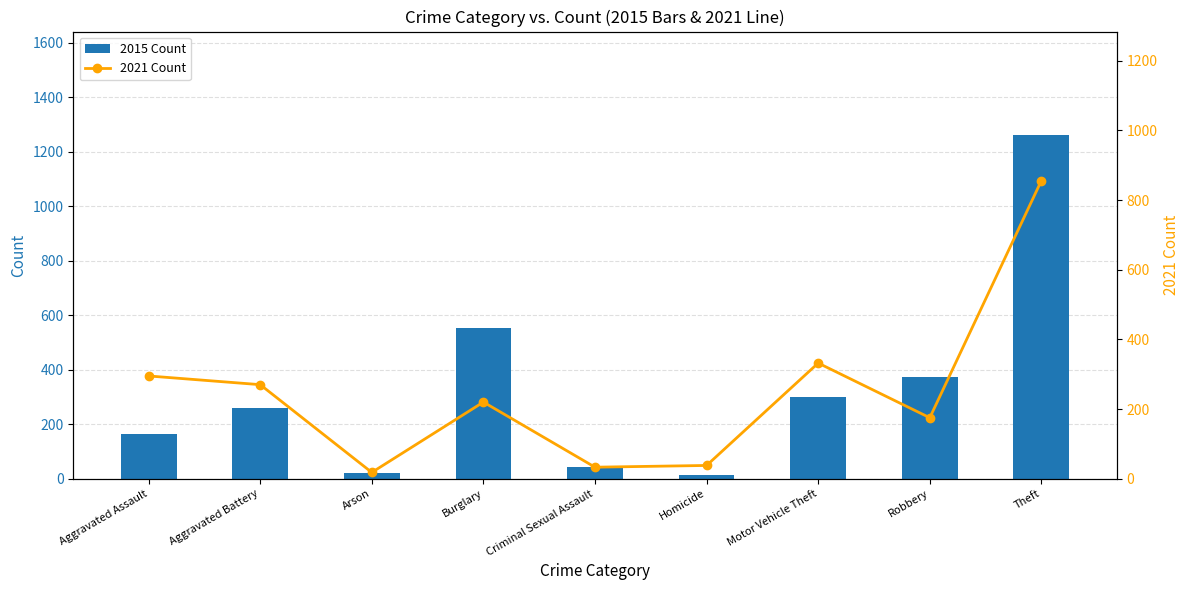

Where is 2021 Count nearest to the value 437?

Motor Vehicle Theft